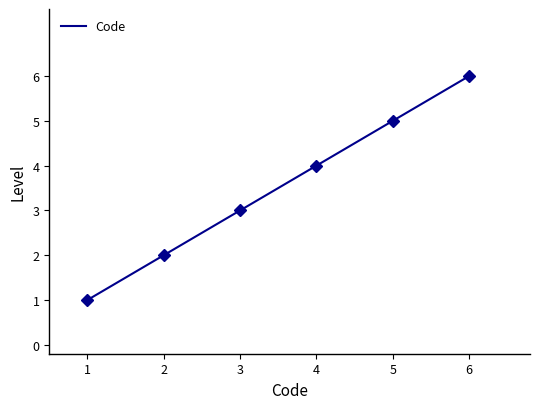

Reading left to right, transcribe all the data shown in this chart.

1	2	3	4	5	6